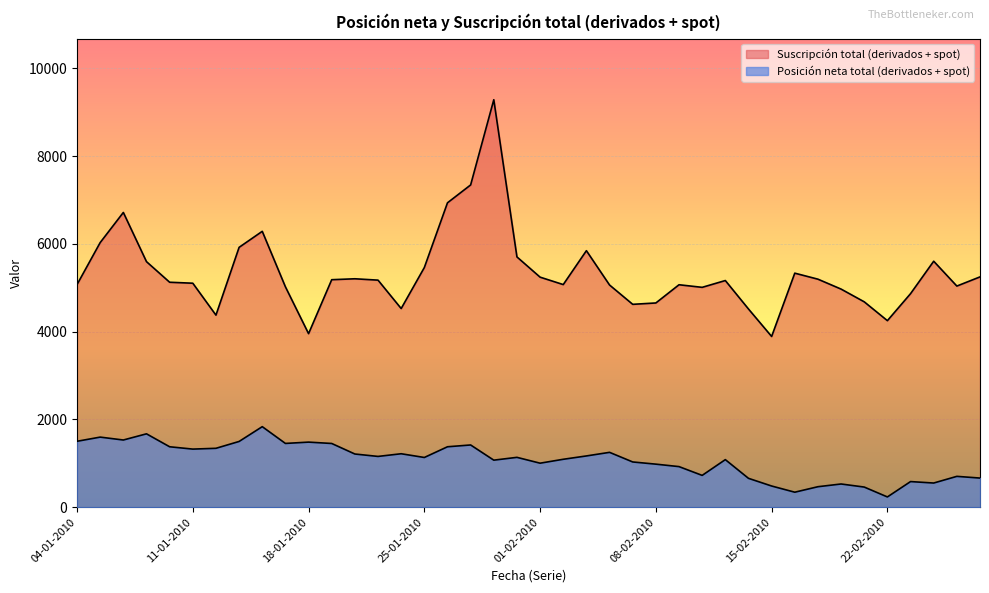

The Suscripción total (derivados + spot) series shows 5240 at 01-02-2010. True or false?

True